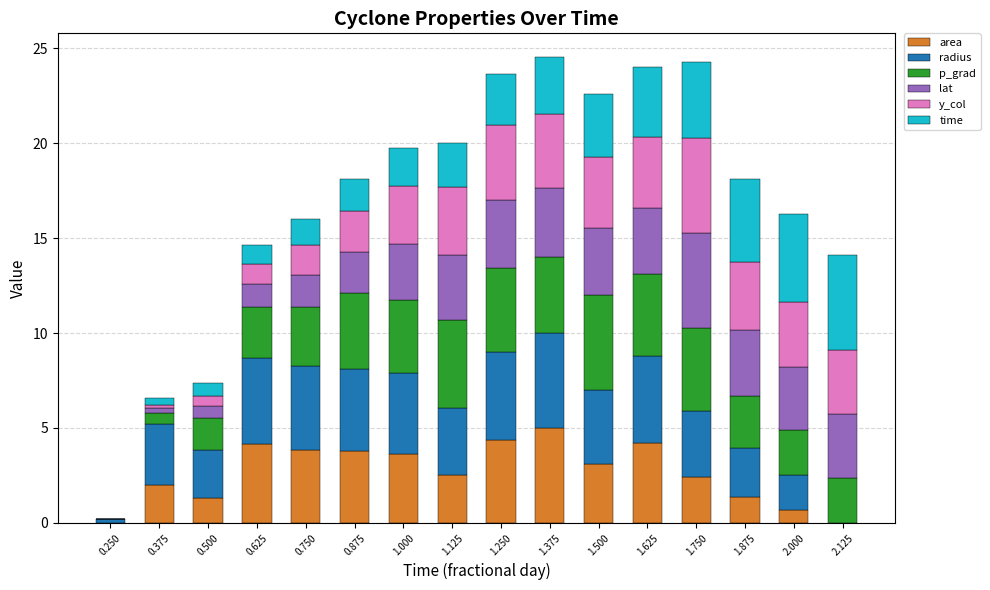

Count the number of data series in this chart.

6